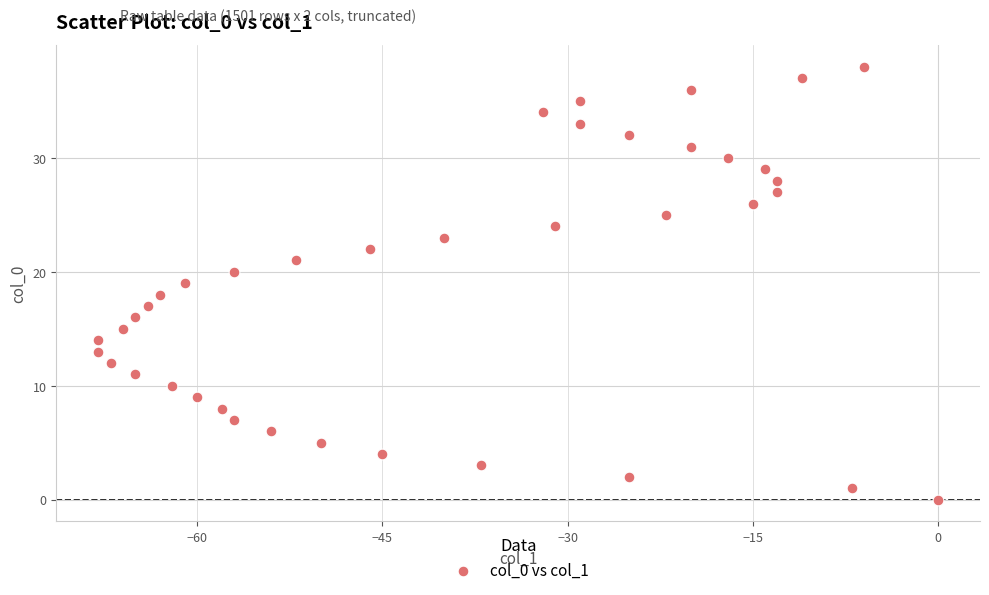

What is the range of X values (max minus min)?

68